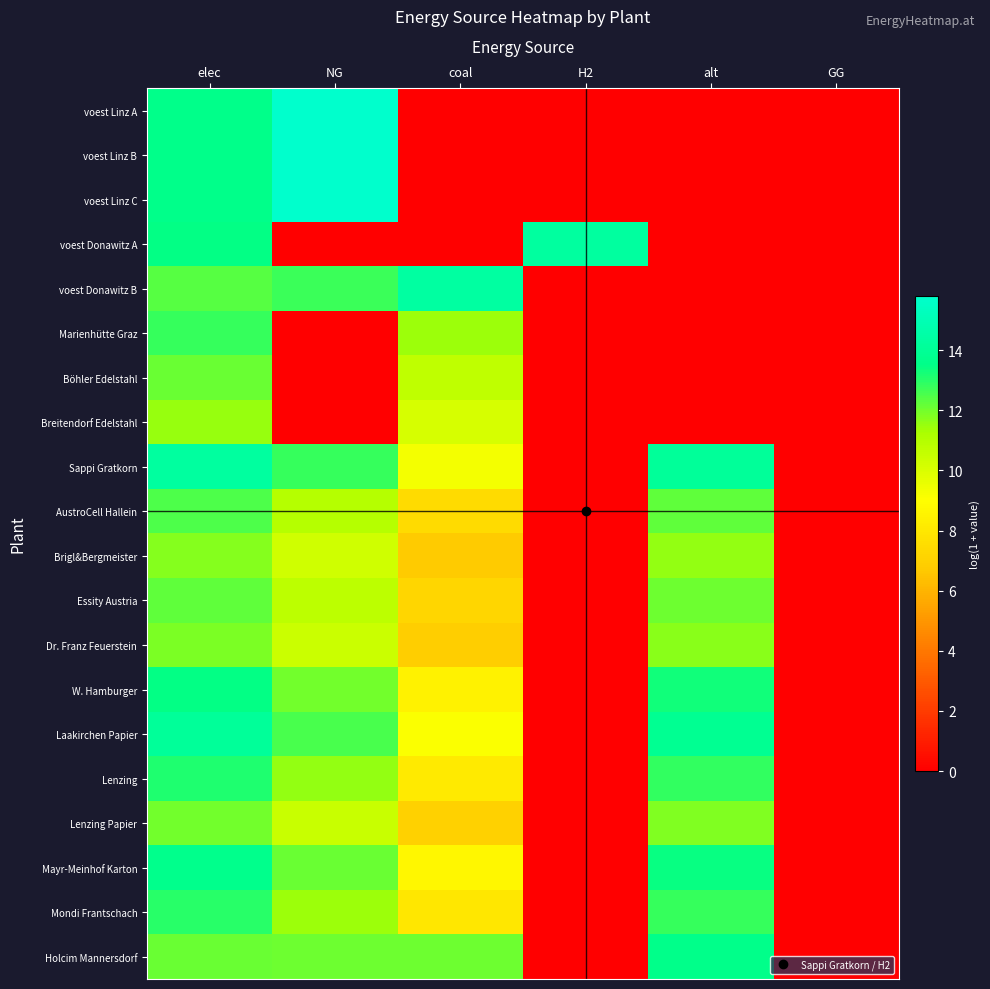

What is the maximum value shown in the chart?

15.8